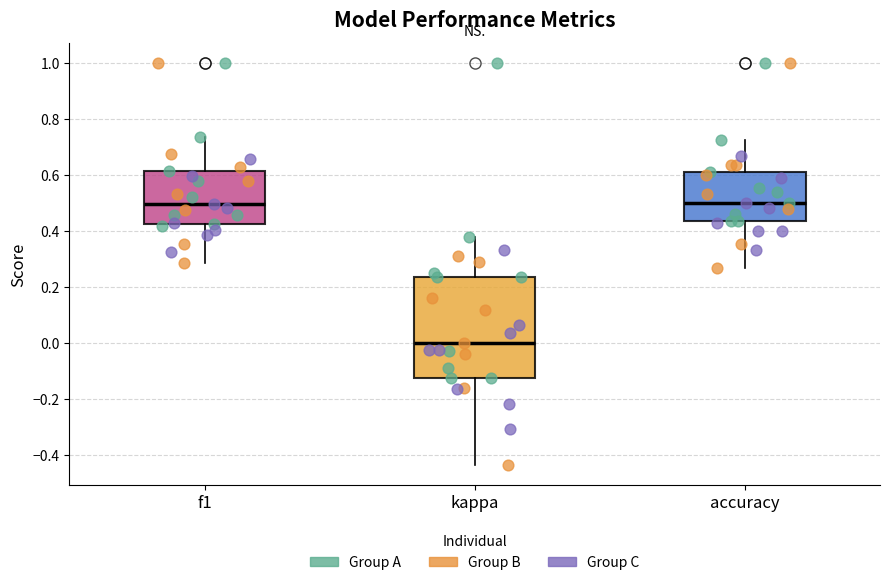

Where does the lower whisker of the box for accuracy end on the y-axis? The values are not printed on the chart, so give them approximately, as read against the axis.

0.26